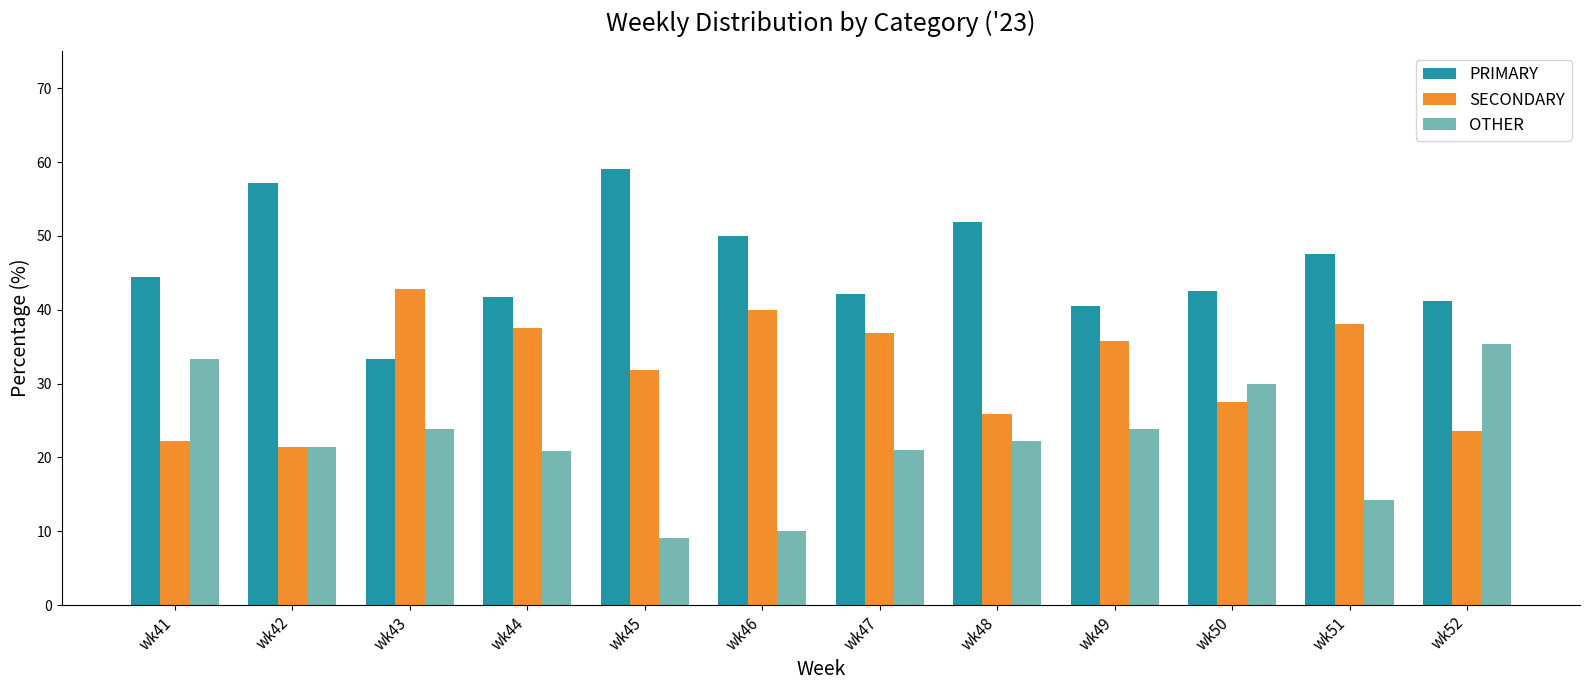

Rank the series at wk47 from highest to lowest value.

PRIMARY, SECONDARY, OTHER